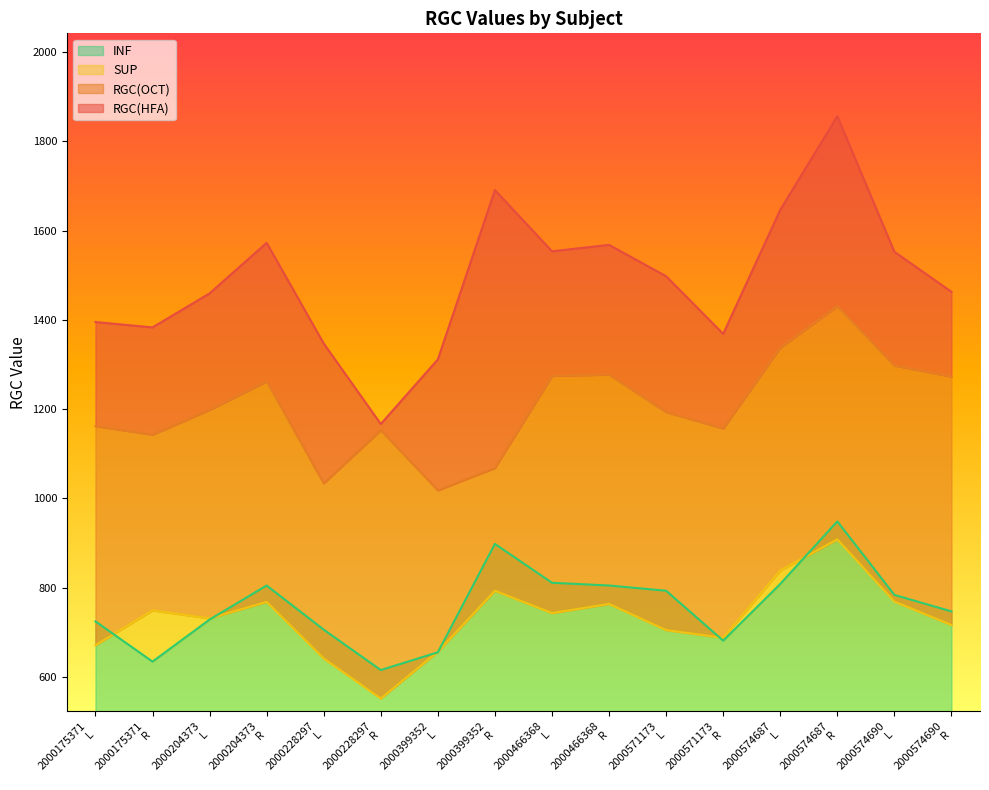

What is the difference between the maximum and minimum values in the INF series?

333.2